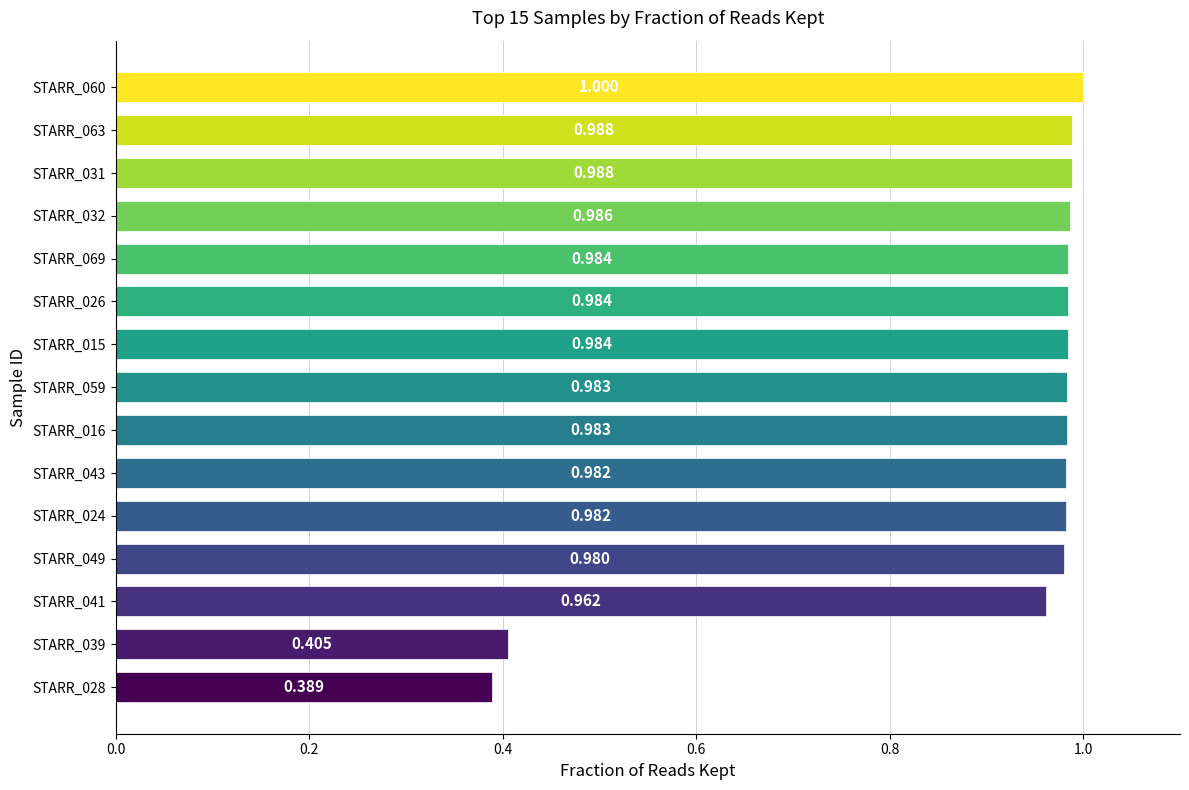

What is the greatest value displayed?

1.0